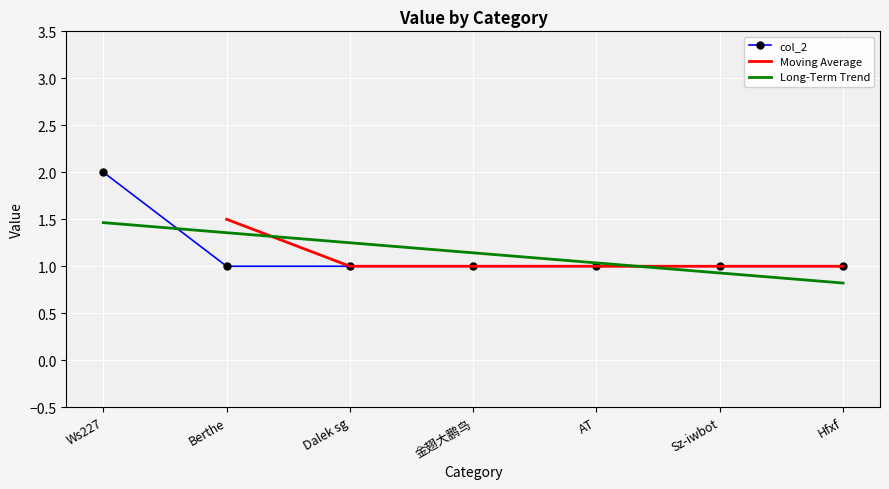

What is the greatest value displayed?

2